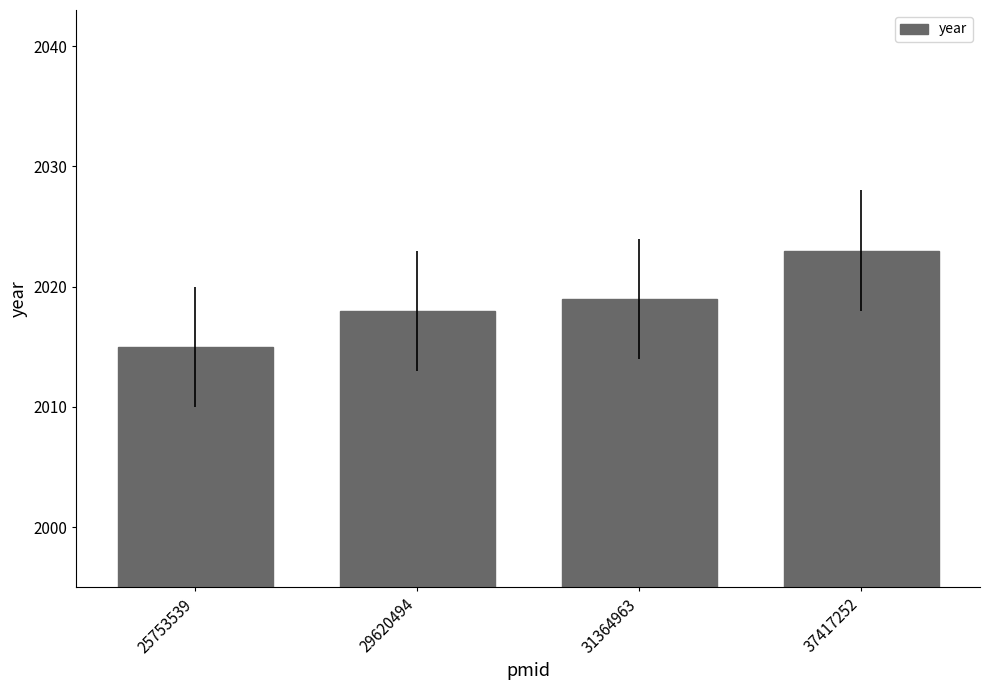

Which category has the highest value across all series?

37417252